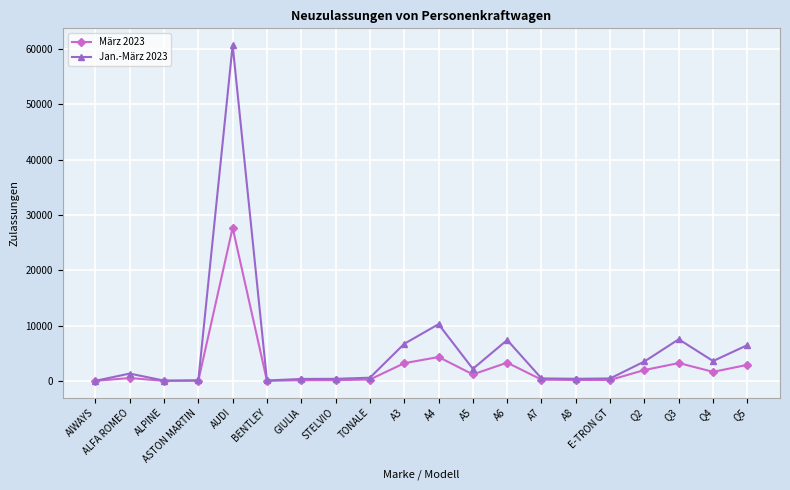

The Jan.-März 2023 series shows 1974 at A3. True or false?

False